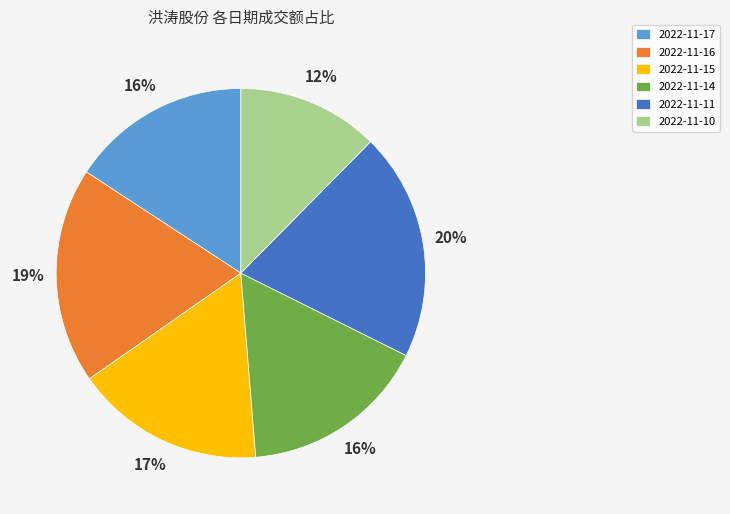

To the nearest percent, what percentage of the pie is 2022-11-15?

17%